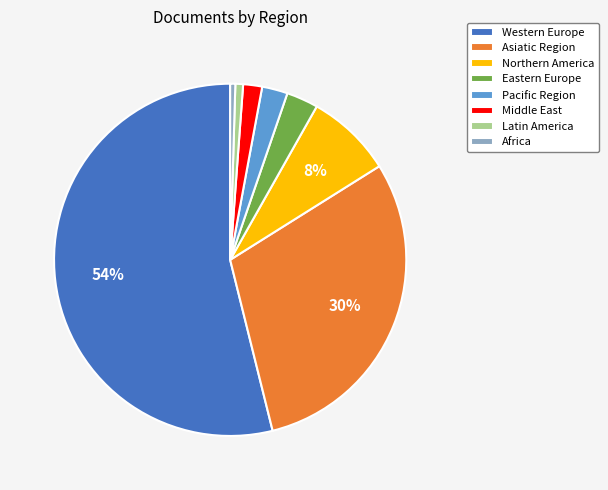

Do Latin America and Eastern Europe together represent more than half of the pie?

No